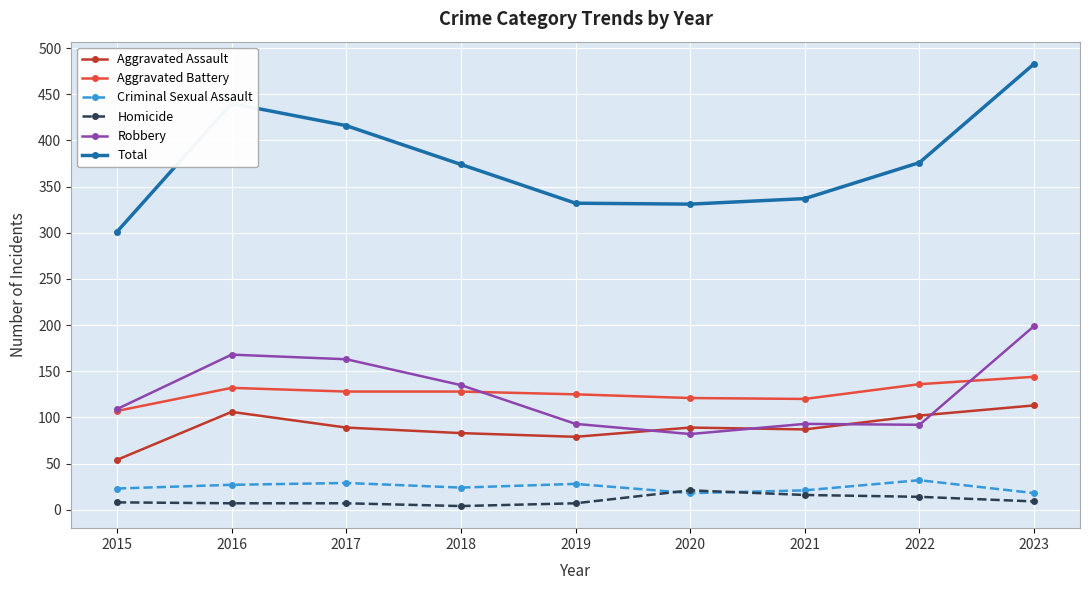

Rank the series by their maximum value, from lowest to highest.

Homicide, Criminal Sexual Assault, Aggravated Assault, Aggravated Battery, Robbery, Total